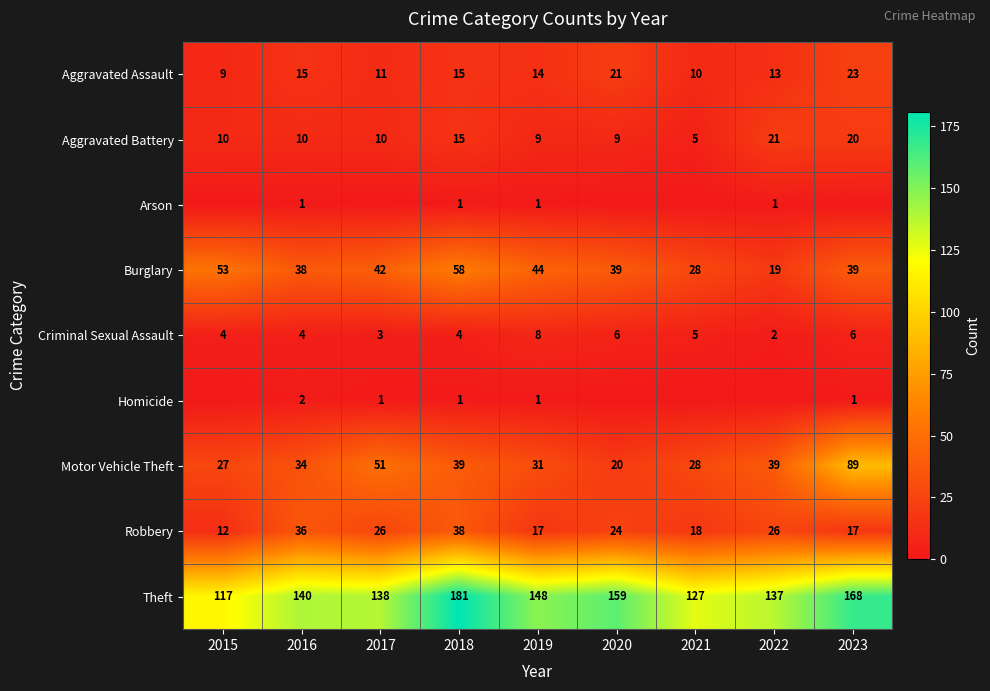

Is the value of Homicide at 2016 greater than the value of Robbery at 2016?

No